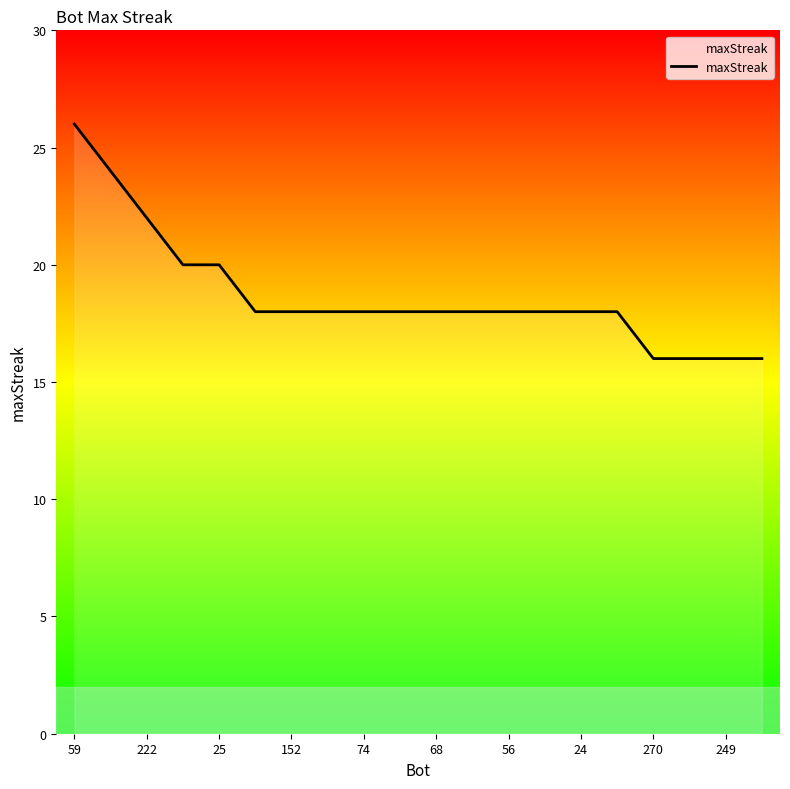

Does the chart display data point markers on the line(s)?

No